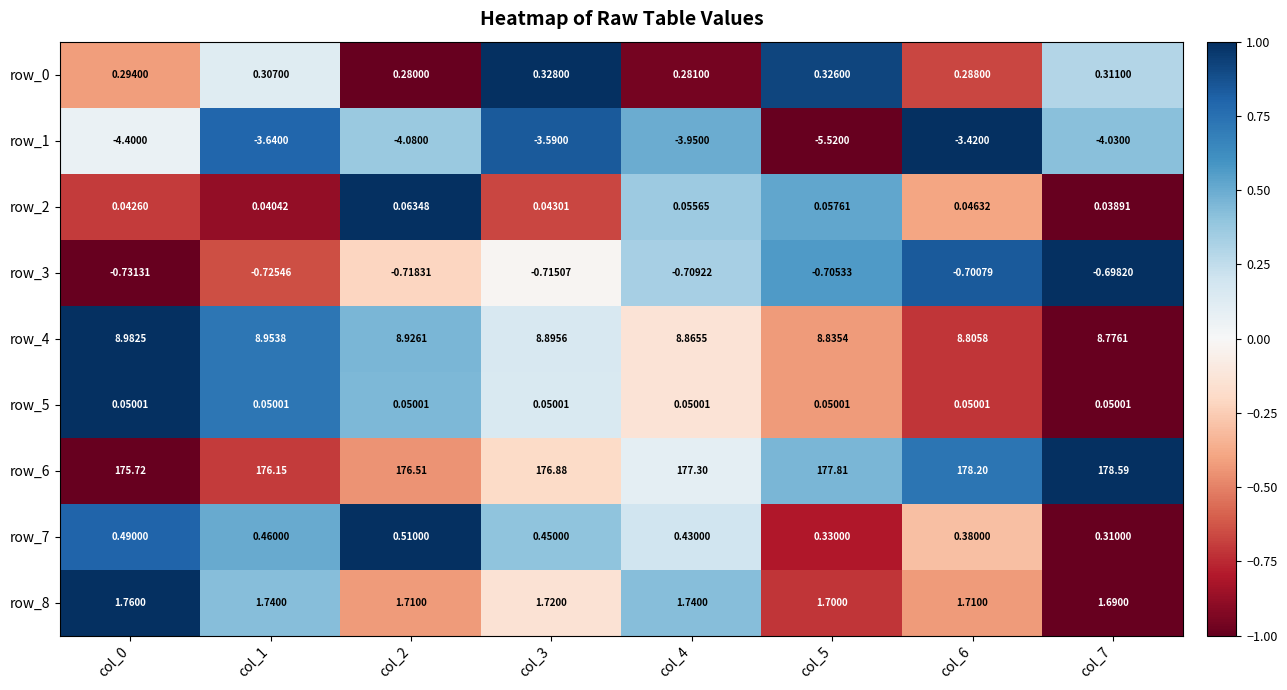

At how many categories does at least one series exceed 0?

8